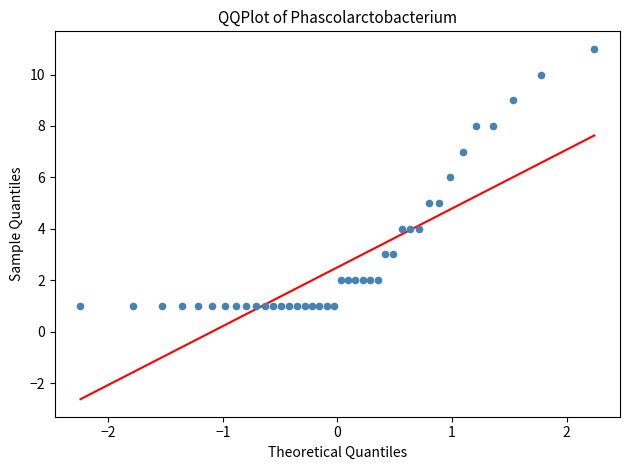

What is the range of Y values (max minus min)?

10